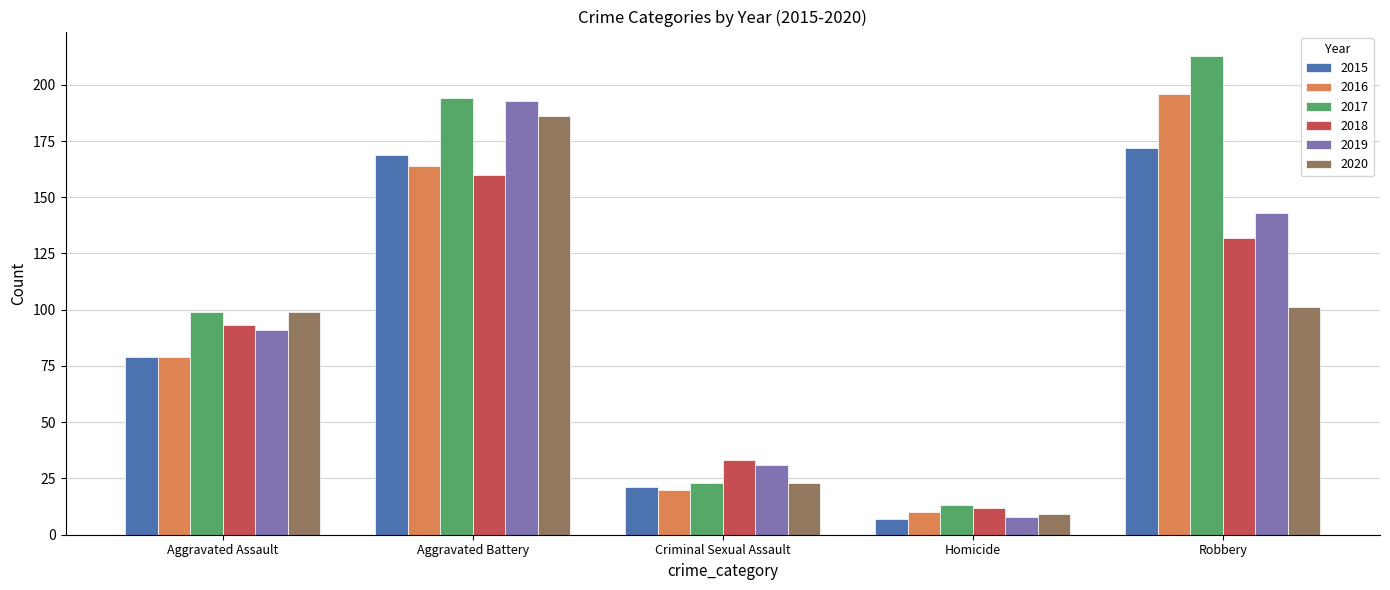

True or false: 2017 has a value of 13 at Homicide.

True